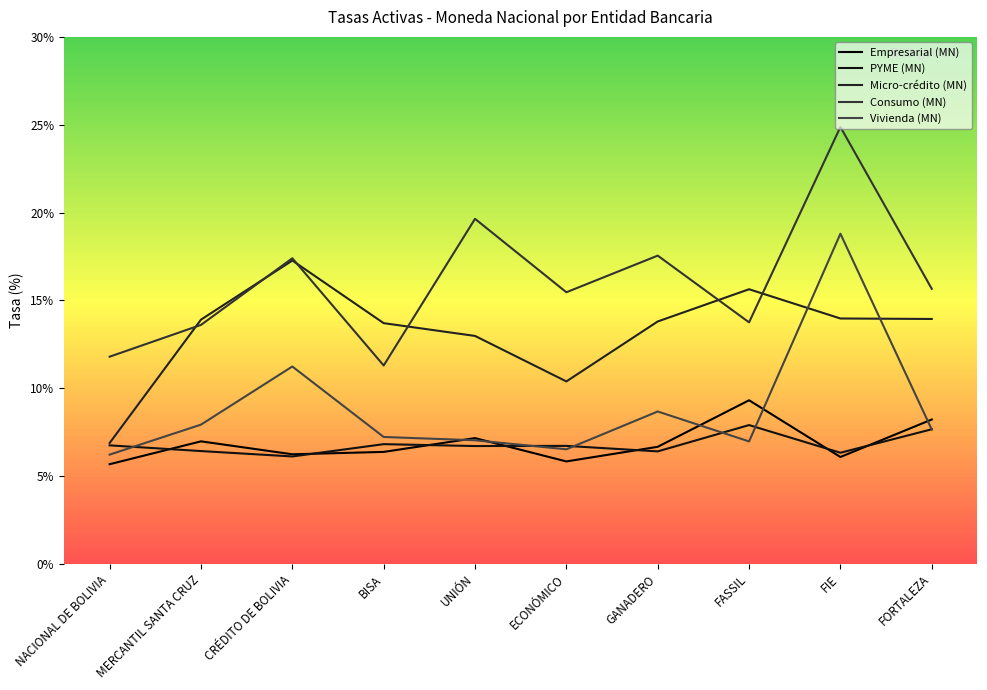

What is the smallest value displayed?

5.7